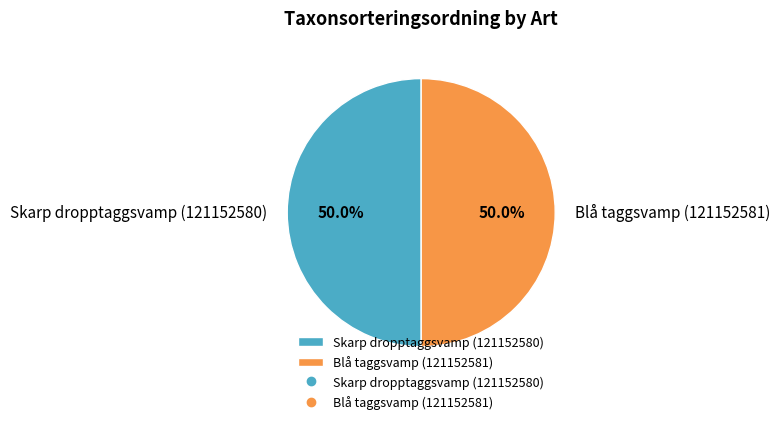

How many slices are in this pie chart?

2